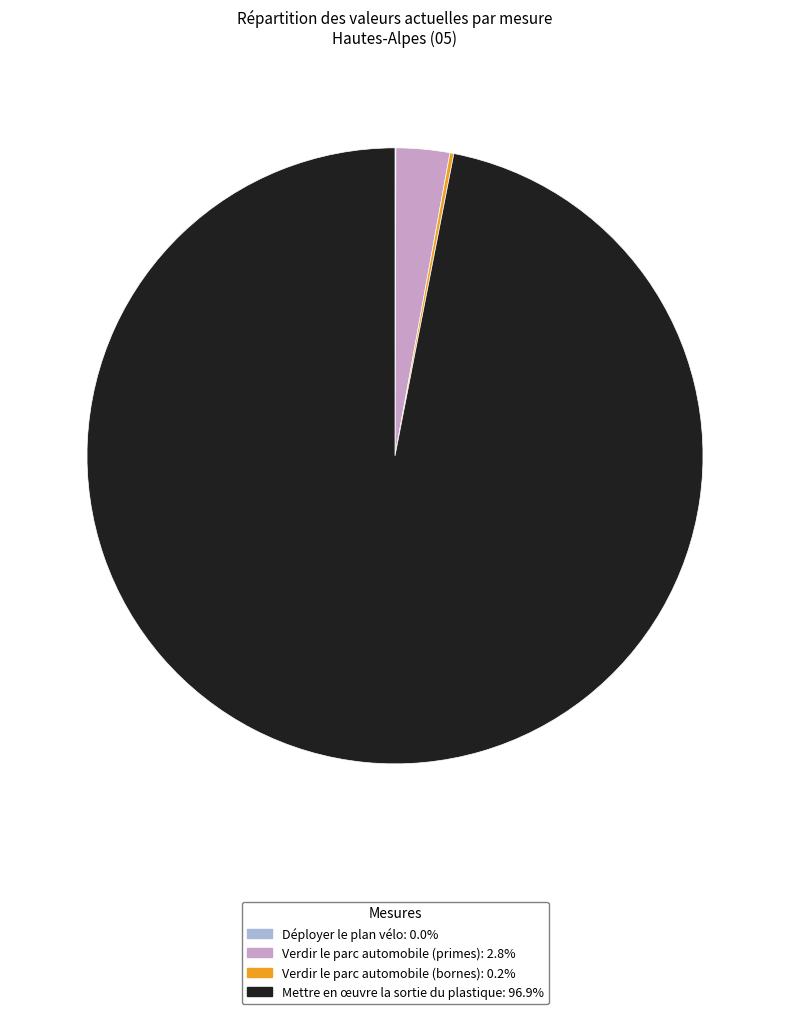

Is it true that Mettre en œuvre la sortie du plastique is 97% of the pie?

True